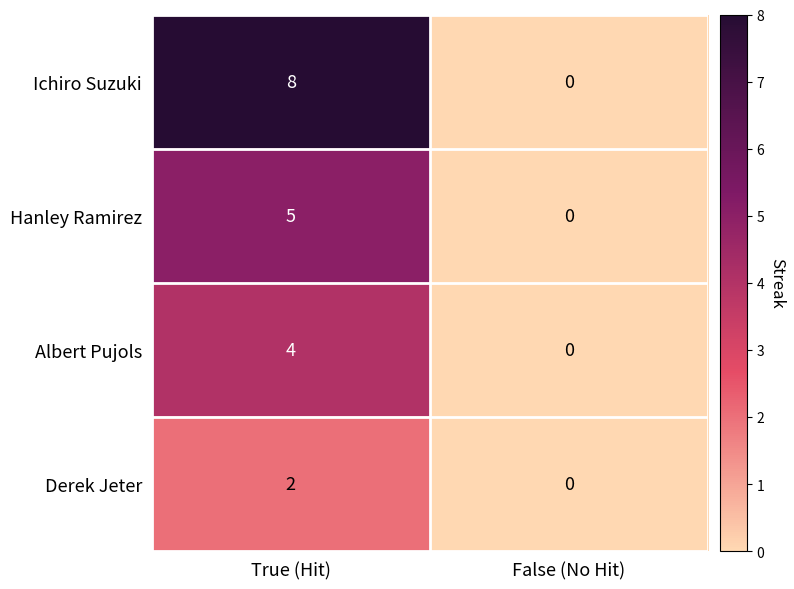

The value of Derek Jeter at False (No Hit) is -1. True or false?

False